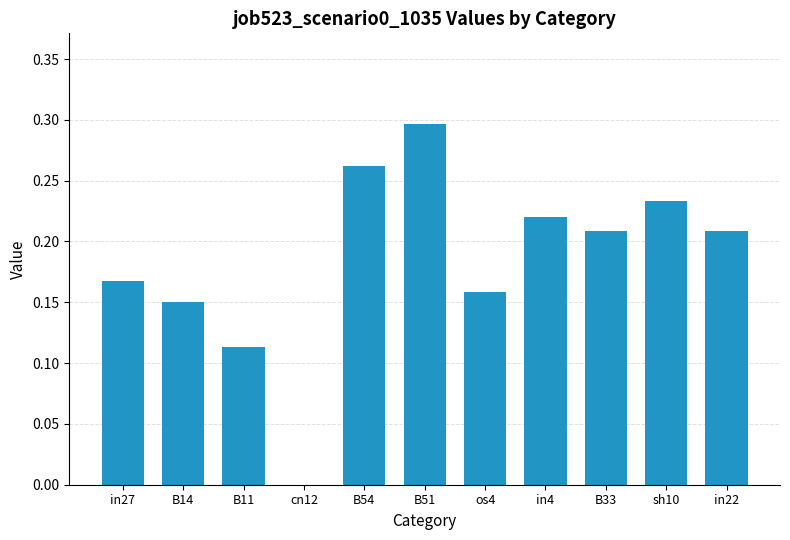

True or false: the data shows 0.0 at cn12.

True